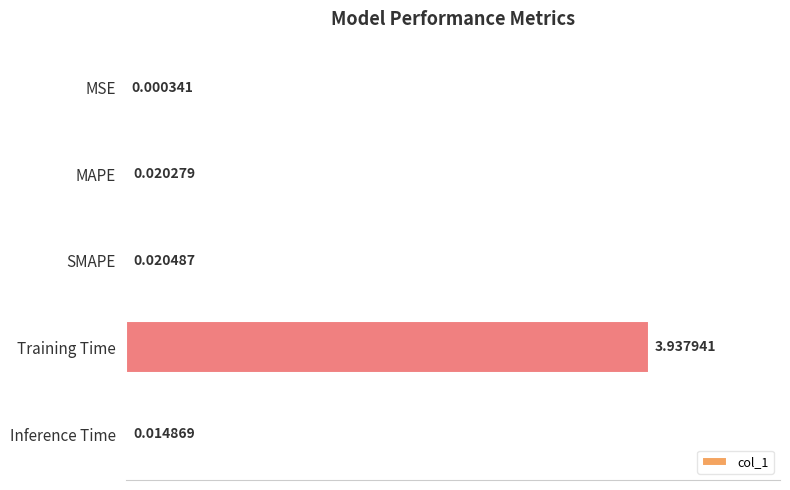

What is the sum of all values?

4.0